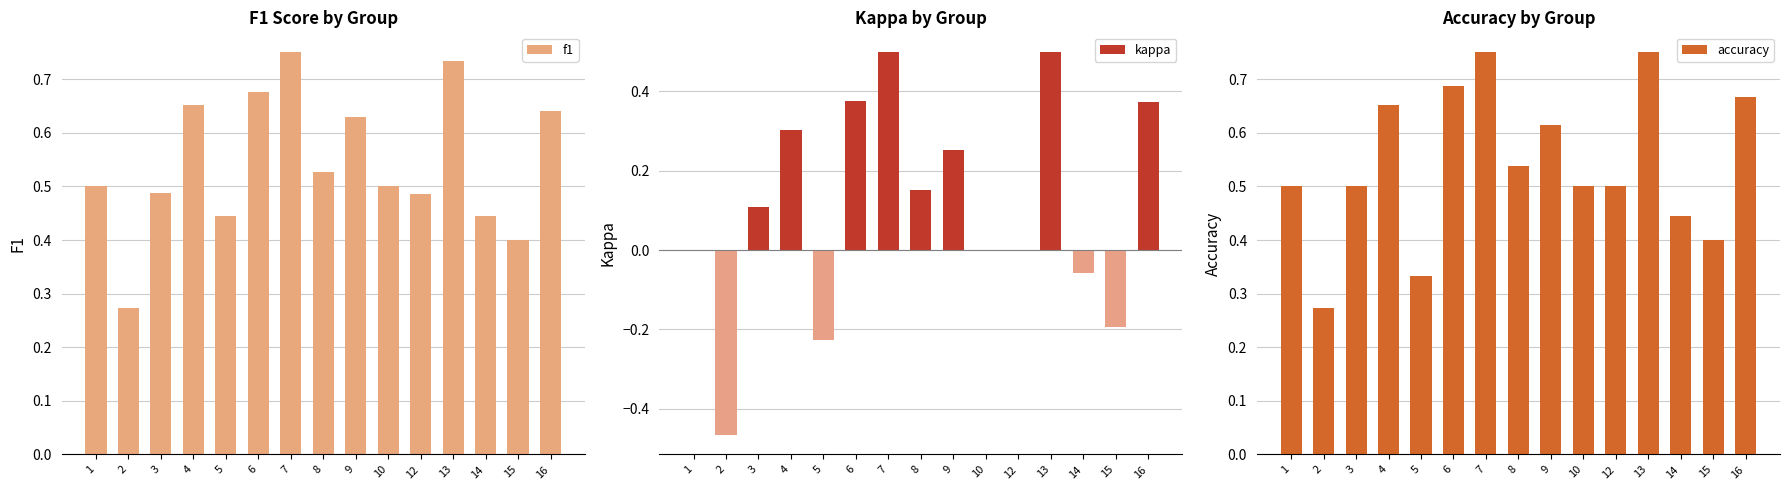

At which category is the sum across all series the highest?

7